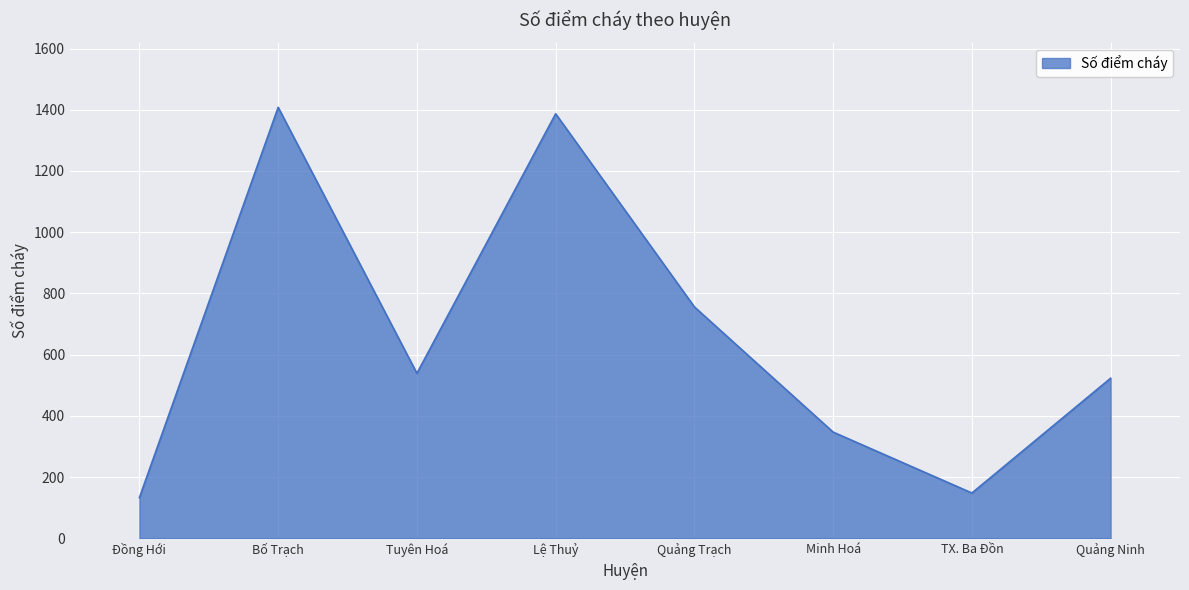

Reading left to right, transcribe all the data shown in this chart.

Đồng Hới=133	Bố Trạch=1408	Tuyên Hoá=539	Lệ Thuỷ=1387	Quảng Trạch=756	Minh Hoá=347	TX. Ba Đồn=148	Quảng Ninh=523